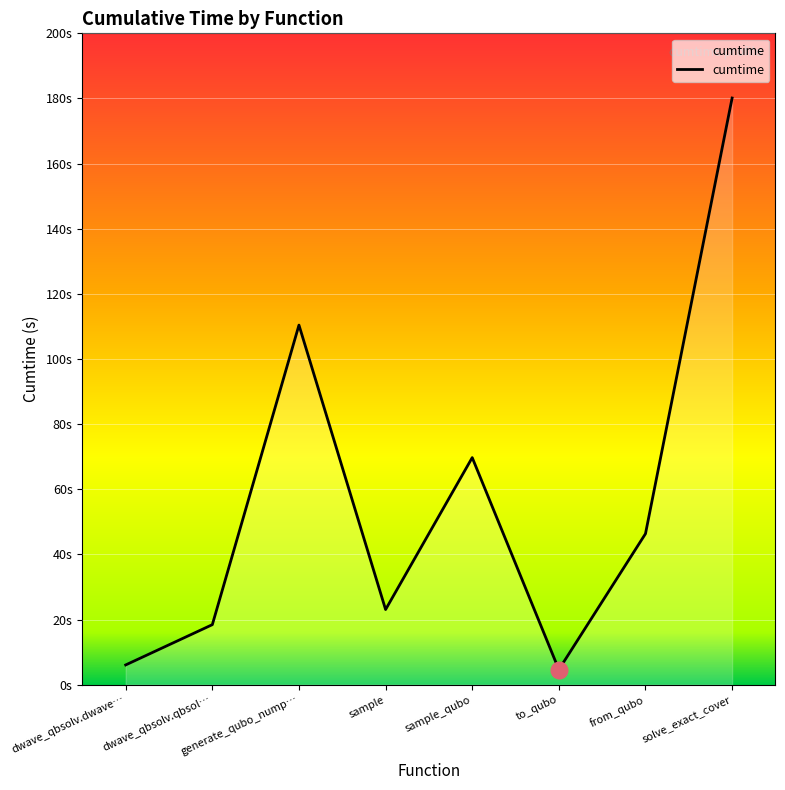

Reading right to left, extract all data points from this chart.

180.1	46.4	4.6	69.7	23.1	110.4	18.4	6.1